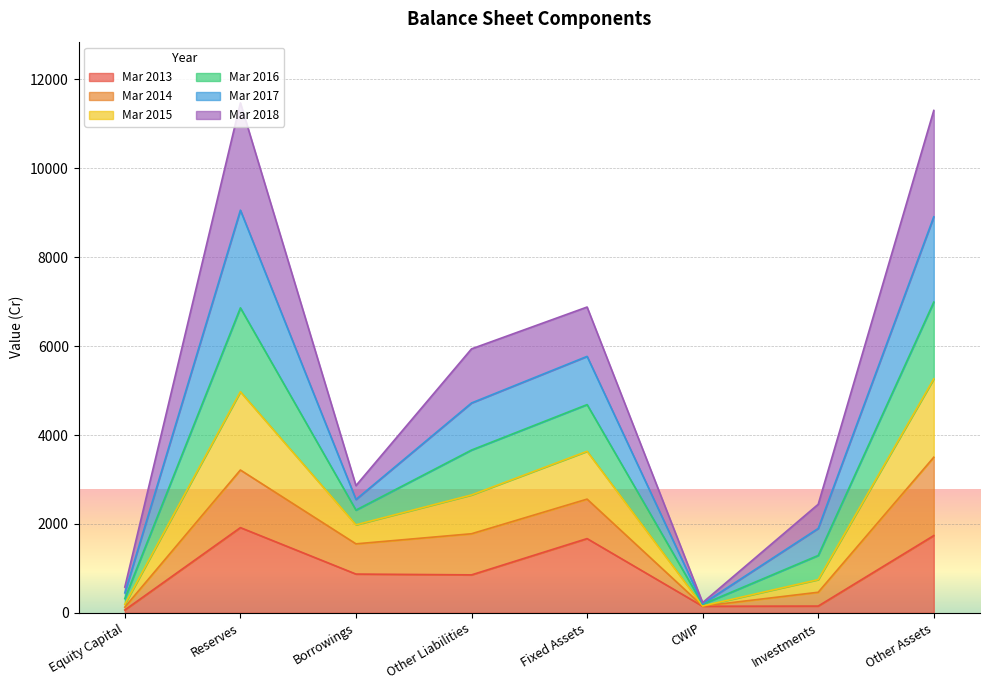

What is the total value across all series at Other Assets?

11301